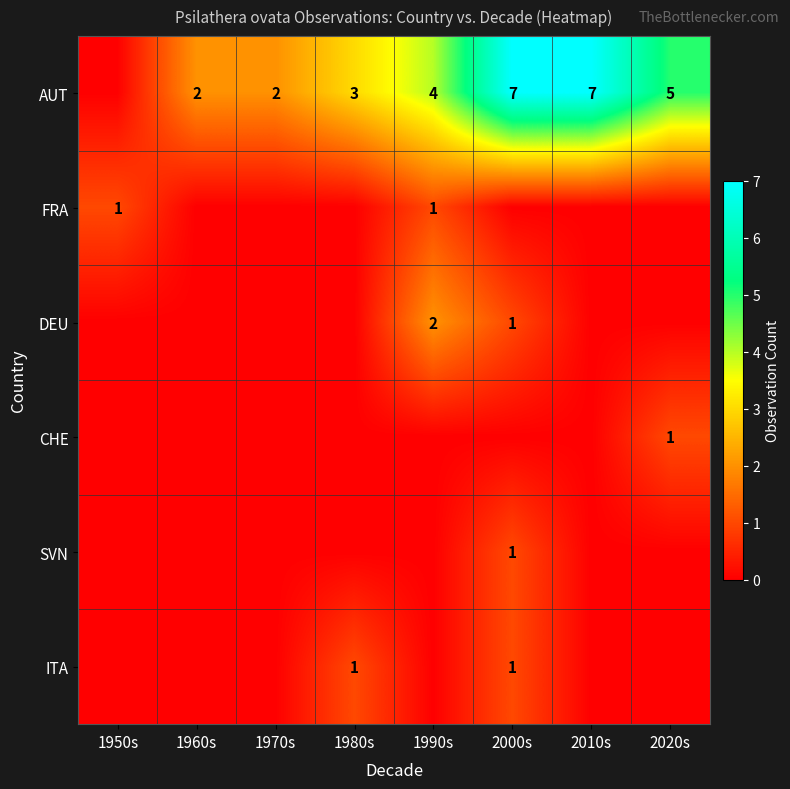

Is it true that SVN equals 0 at 1960s?

True